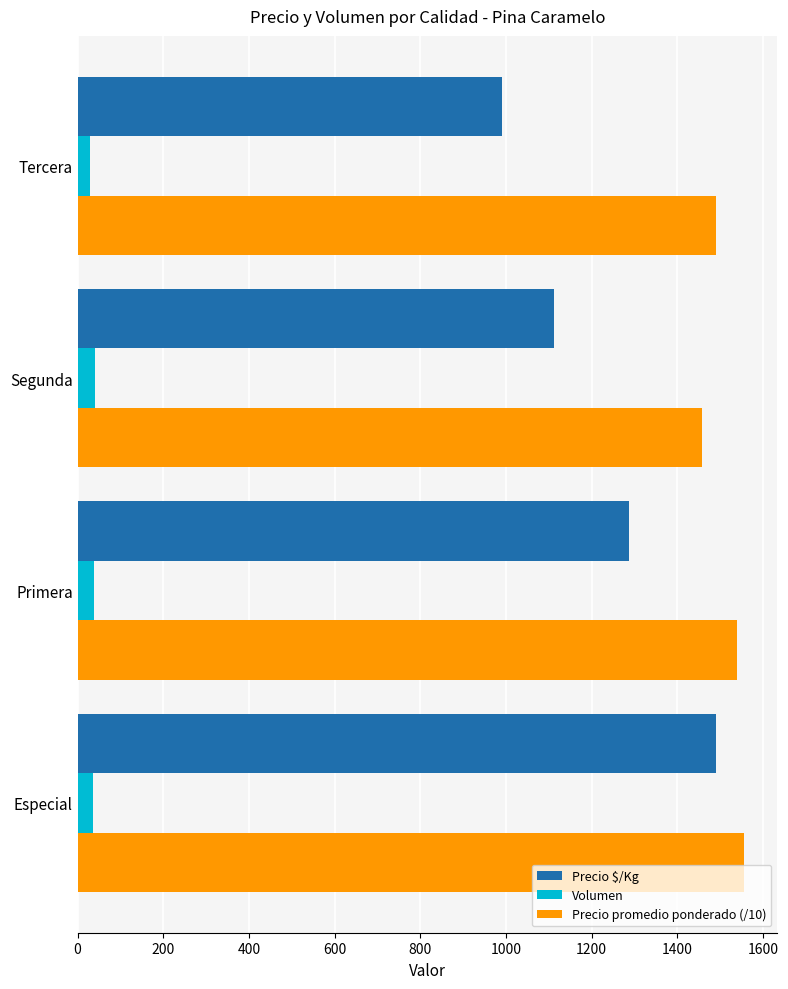

At which label does Precio promedio ponderado (/10) reach its minimum?

Segunda